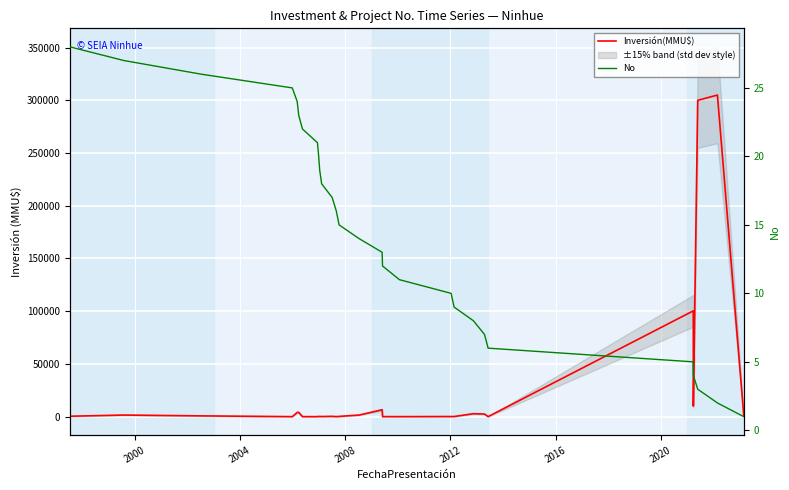

Which series has the widest spread of values?

Inversión(MMU$)